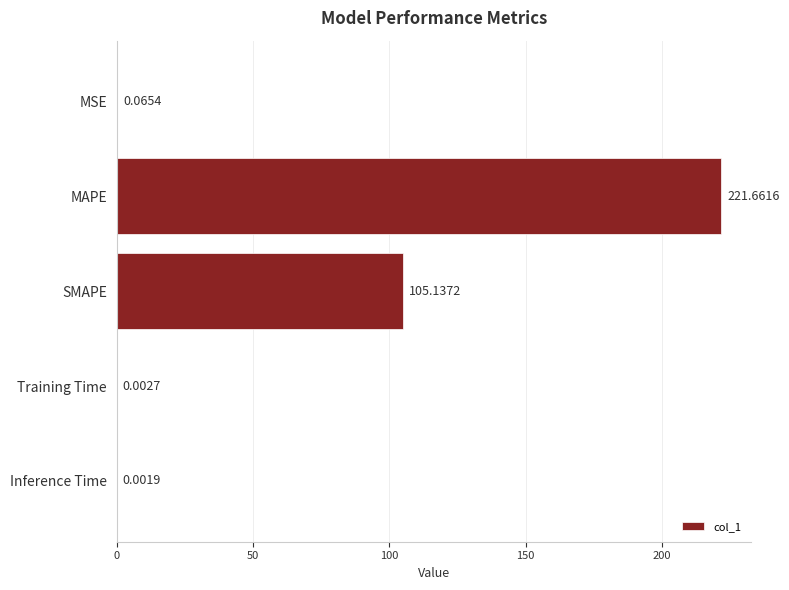

At which category does the chart reach its peak across all series?

MAPE